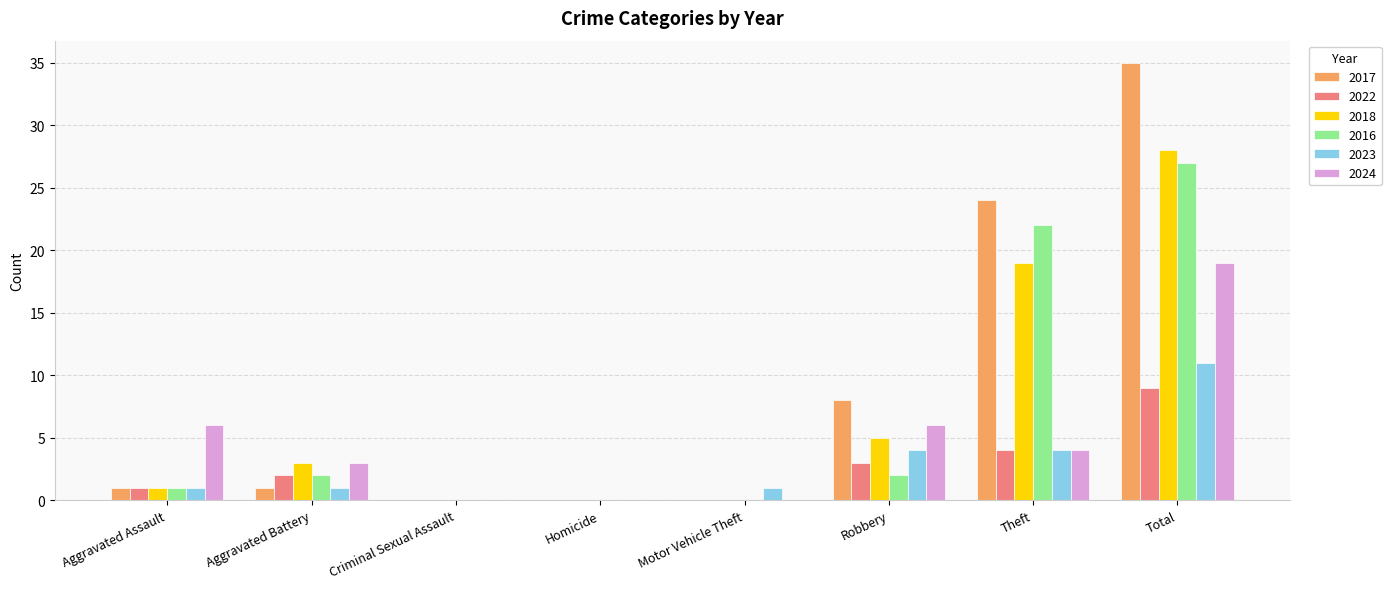

The 2023 series shows 4 at Theft. True or false?

True